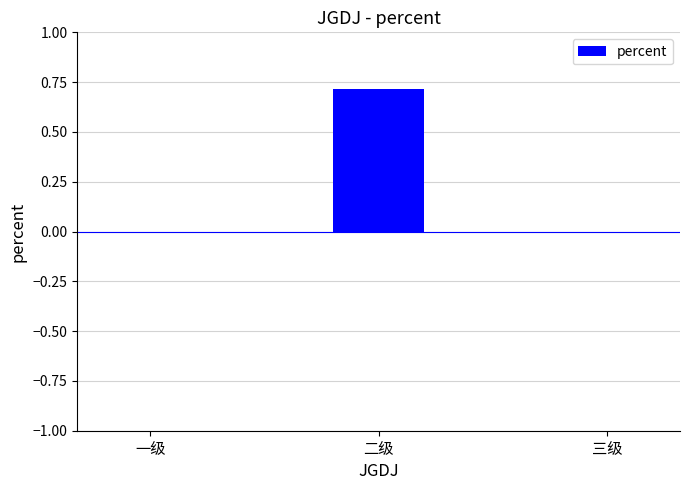

What is the change in value from 二级 to 三级?

-0.7